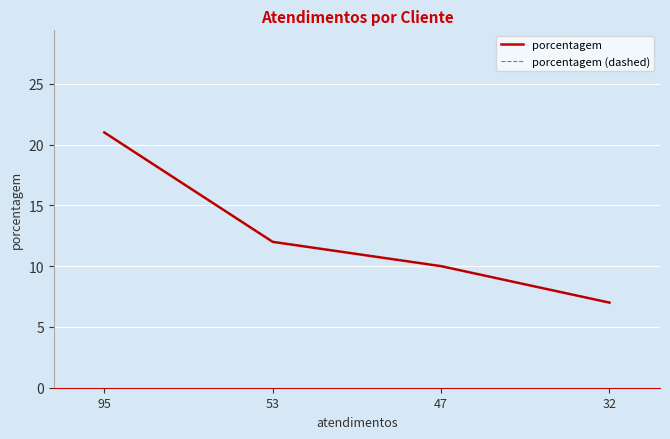

True or false: porcentagem (dashed) and porcentagem intersect in this chart.

False